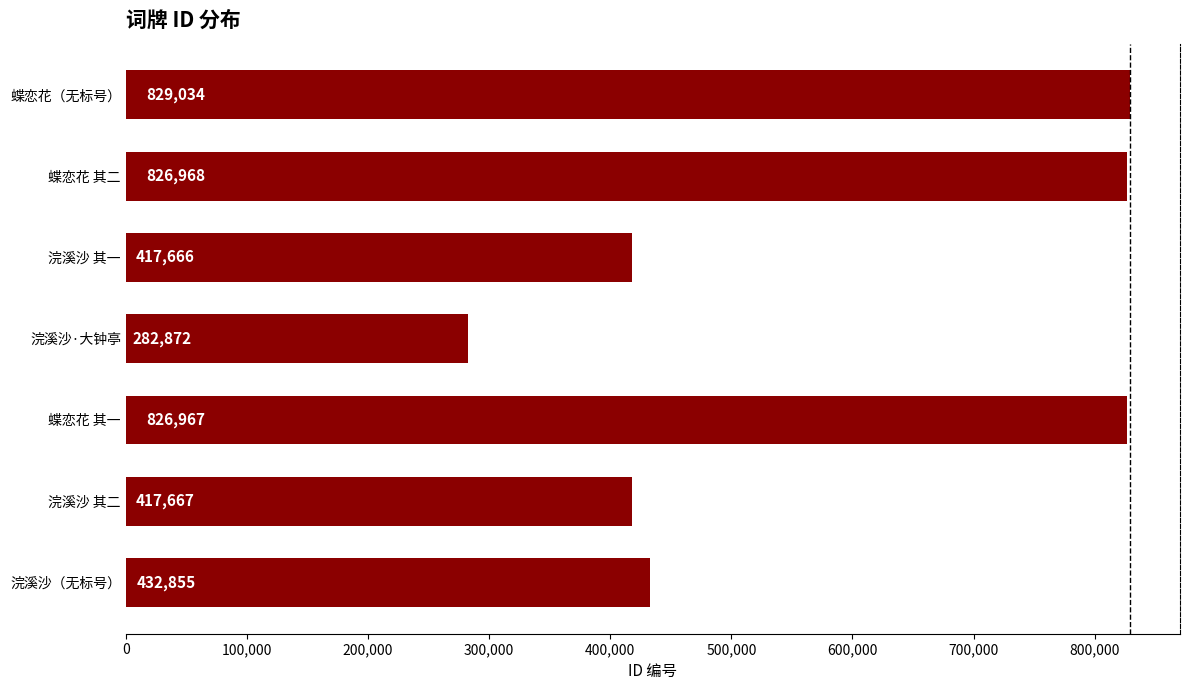

List the labels in order of value, smallest first.

浣溪沙·大钟亭, 浣溪沙 其一, 浣溪沙 其二, 浣溪沙（无标号）, 蝶恋花 其一, 蝶恋花 其二, 蝶恋花（无标号）